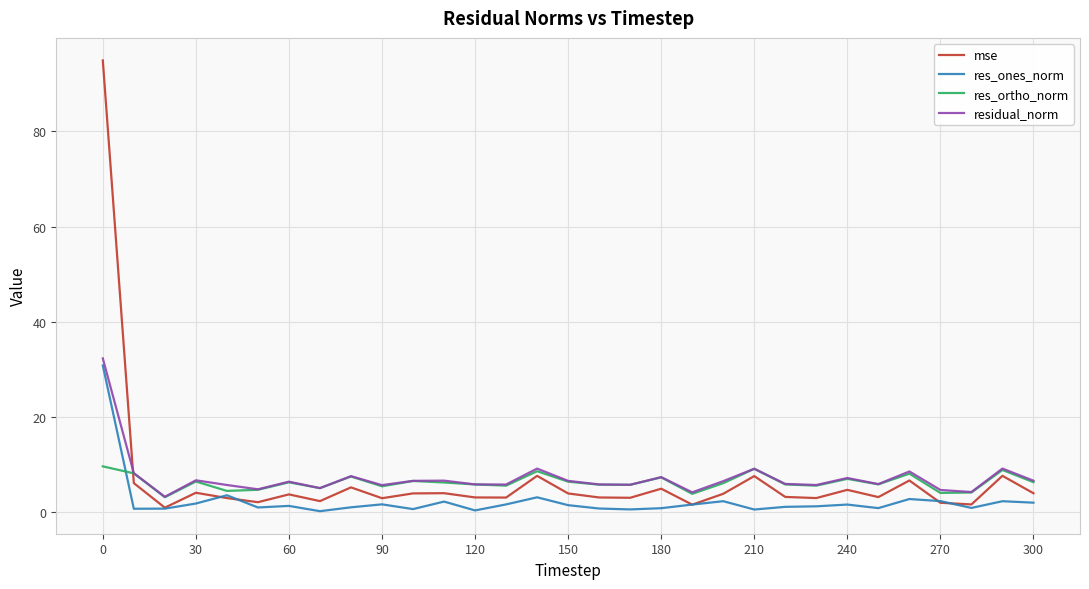

What is the average value of the res_ones_norm series?

2.4